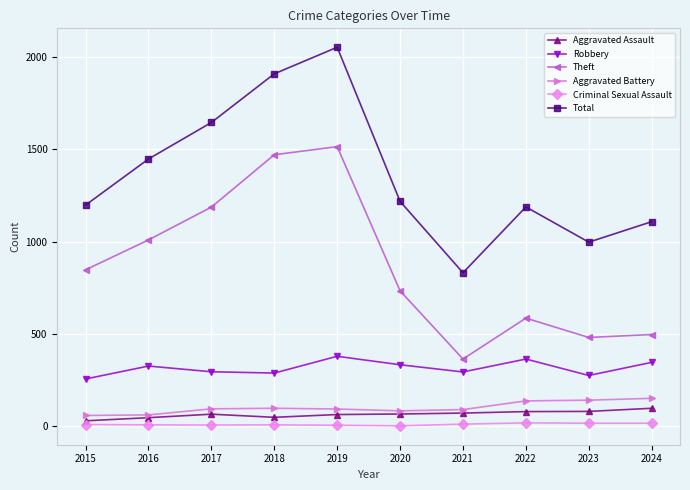

Is this an area chart (filled region under the line)?

No